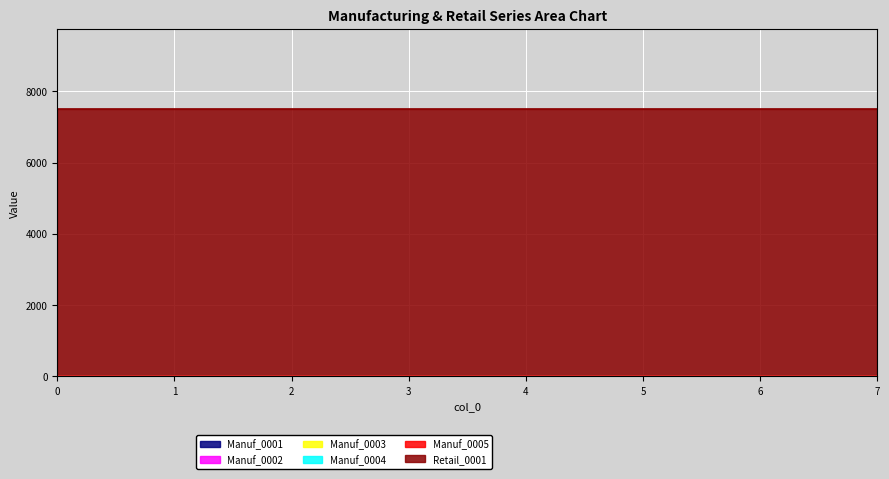

At how many categories does at least one series exceed 4700?

8